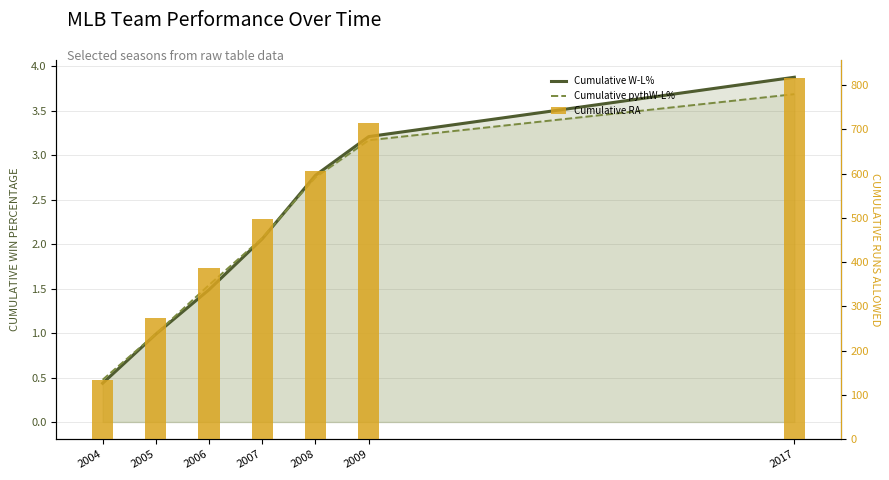

How many values in the Cumulative pythW-L% series exceed 2?

4